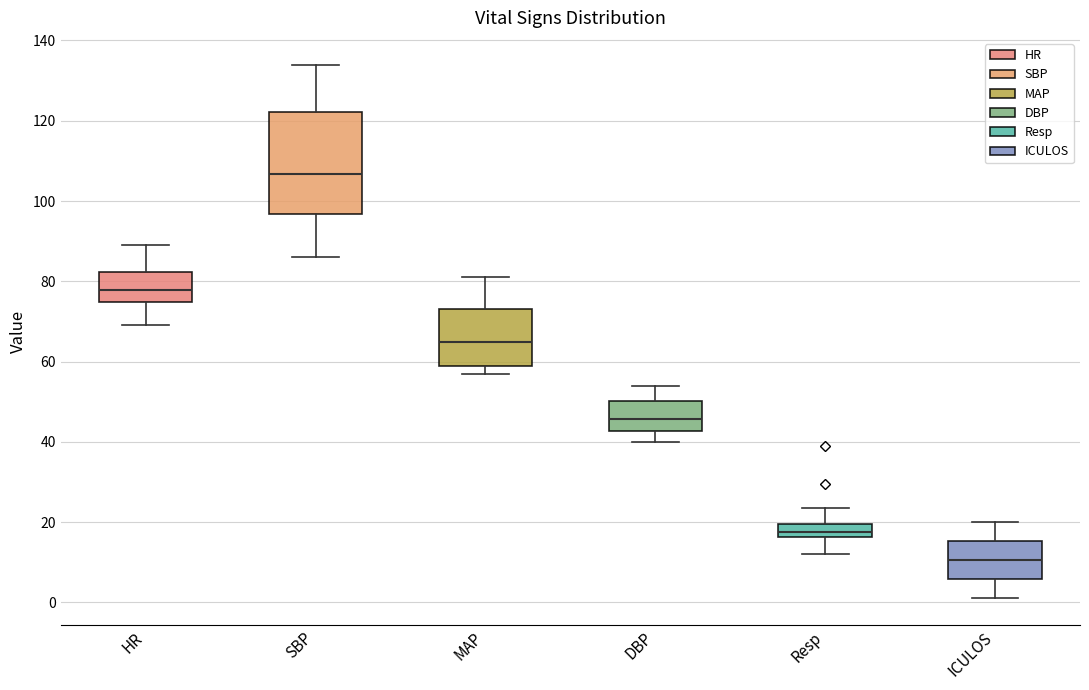

Reading left to right, read every box against the y-axis: the position of its median line, the range the box covers, and the ends of its whiskers. The values are not printed on the chart, so give them approximately, as read against the axis.

HR: median 78, box 74 to 82, whiskers 70 to 90
SBP: median 106, box 96 to 122, whiskers 86 to 134
MAP: median 64, box 60 to 74, whiskers 58 to 82
DBP: median 46, box 42 to 50, whiskers 40 to 54
Resp: median 18, box 16 to 20, whiskers 12 to 24
ICULOS: median 10, box 6 to 16, whiskers 2 to 20